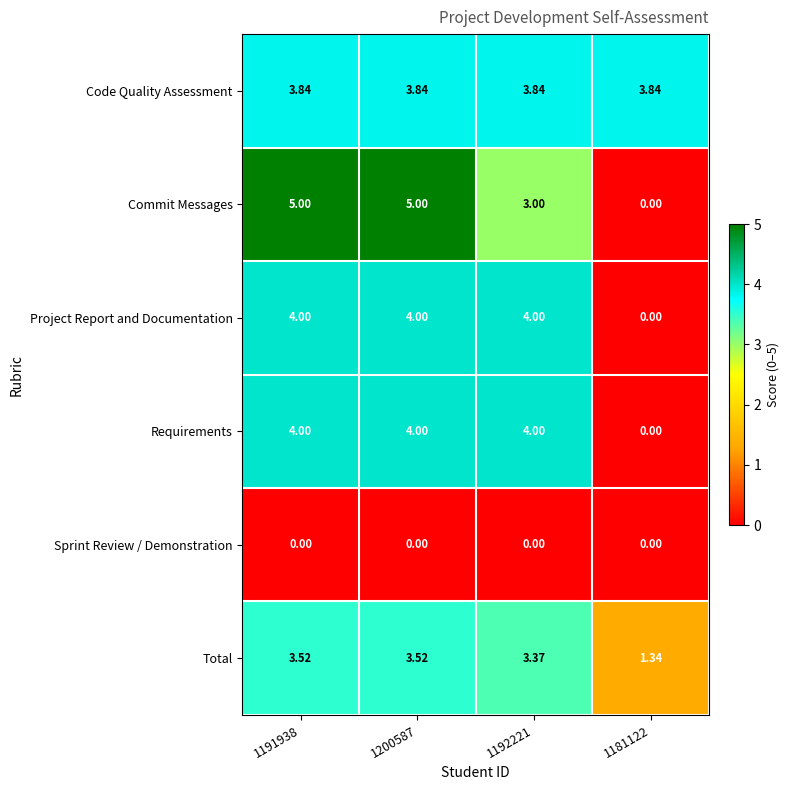

How many data points does each series have?

4